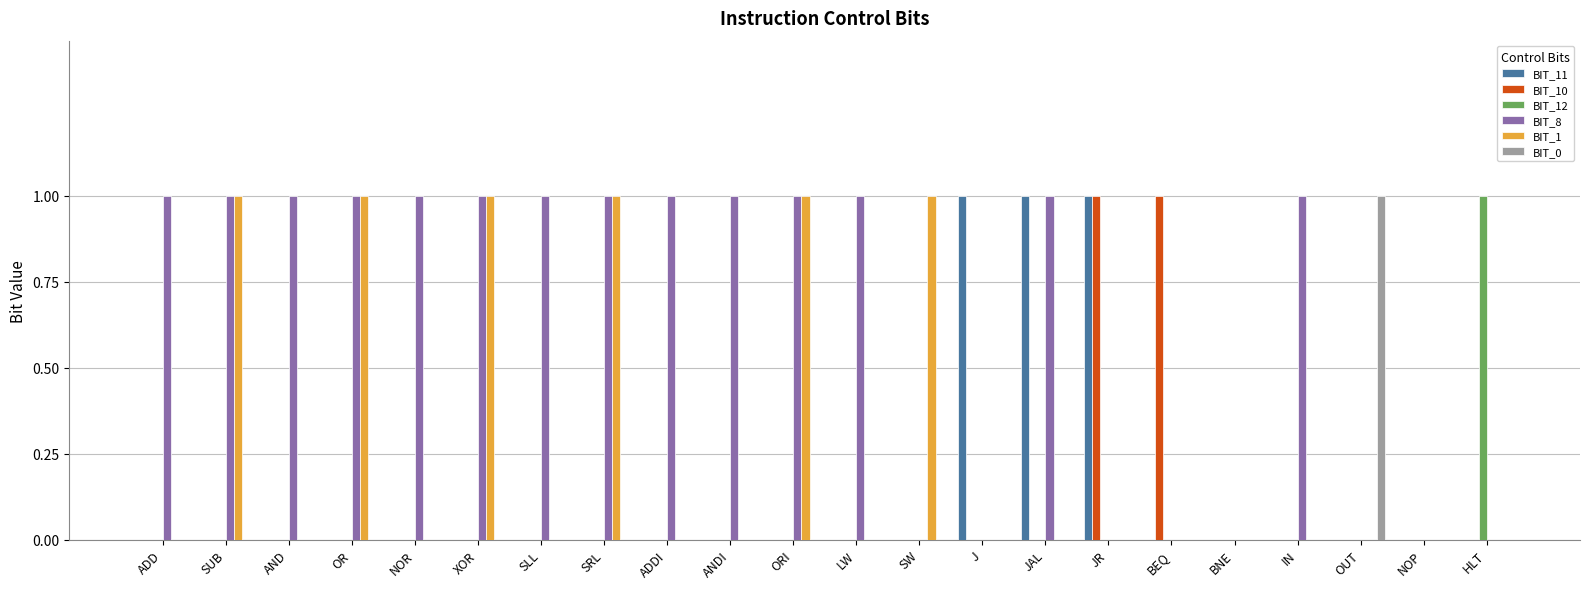

The BIT_0 series shows 0 at BEQ. True or false?

True